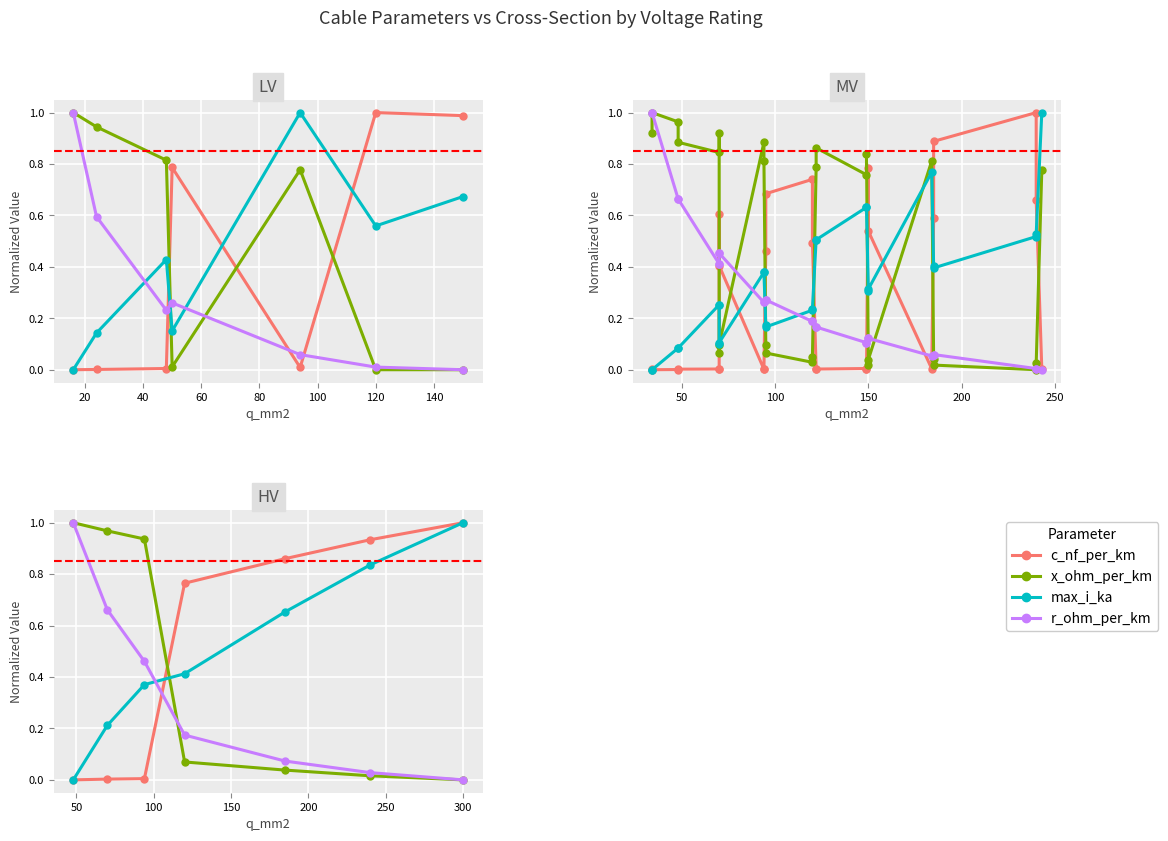

True or false: r_ohm_per_km and c_nf_per_km intersect in this chart.

True